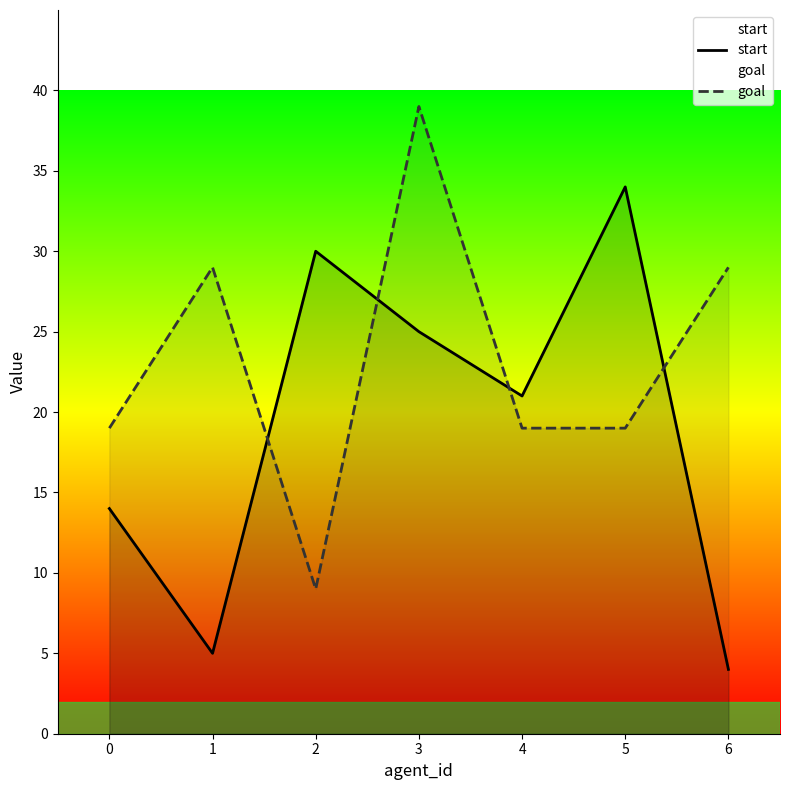

At 4, list the series in order from largest to smallest.

start, goal